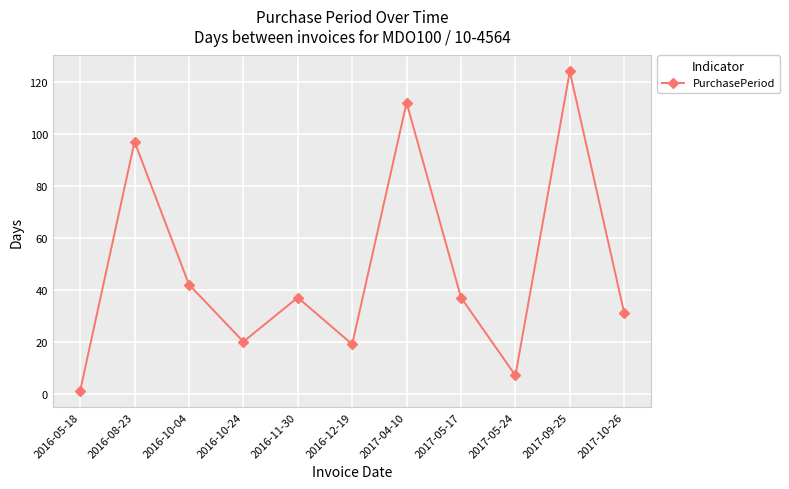

What is the label of the 11th point from the left?

2017-10-26